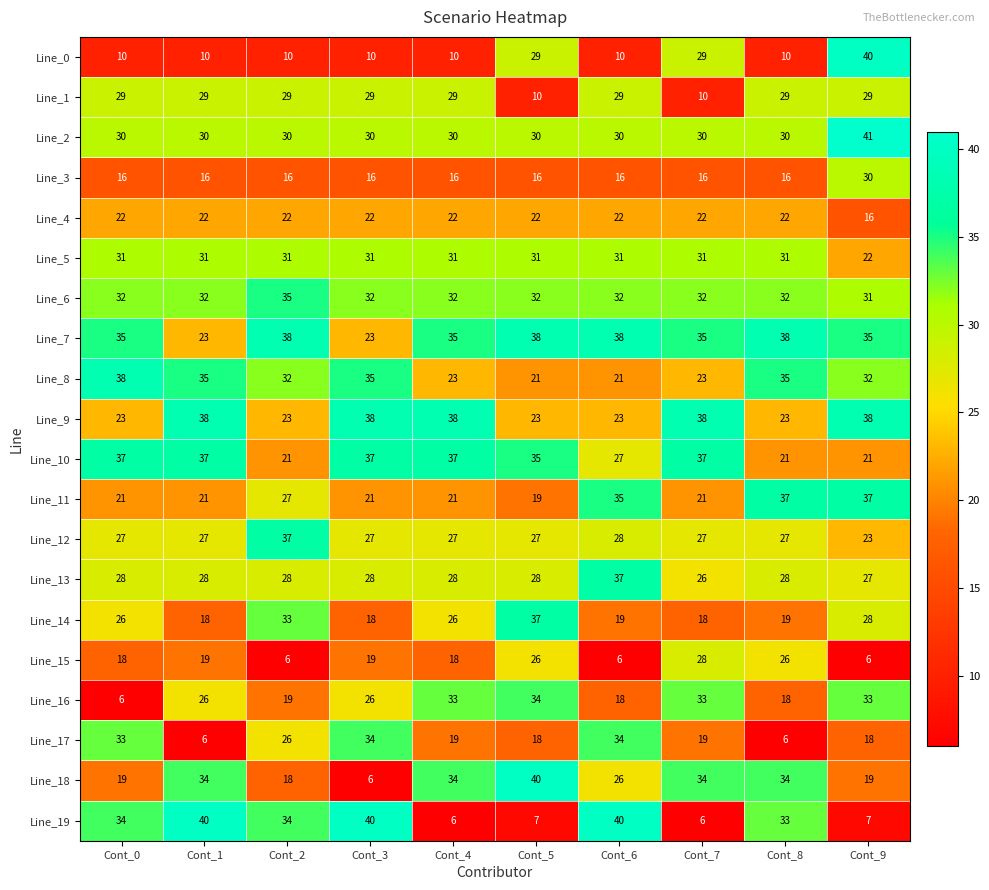

At Cont_0, list the series in order from largest to smallest.

Line_8, Line_10, Line_7, Line_19, Line_17, Line_6, Line_5, Line_2, Line_1, Line_13, Line_12, Line_14, Line_9, Line_4, Line_11, Line_18, Line_15, Line_3, Line_0, Line_16